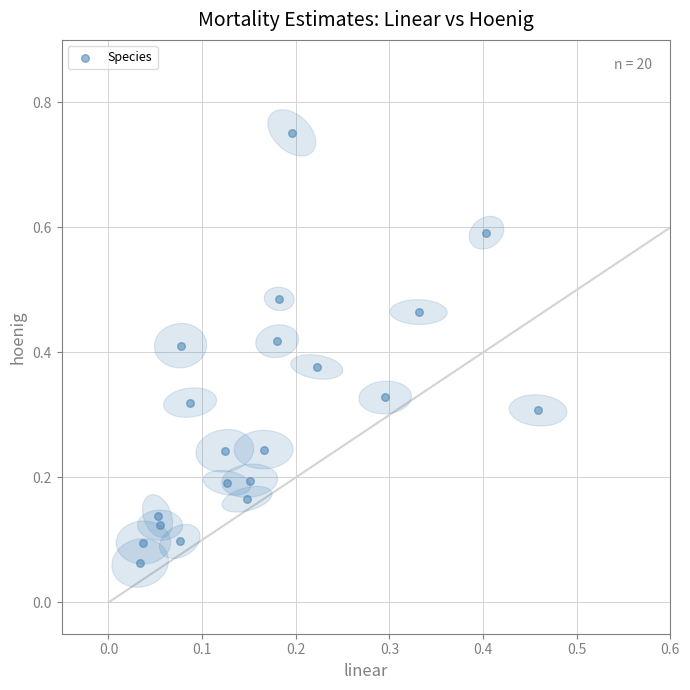

What is the range of Y values (max minus min)?

0.7